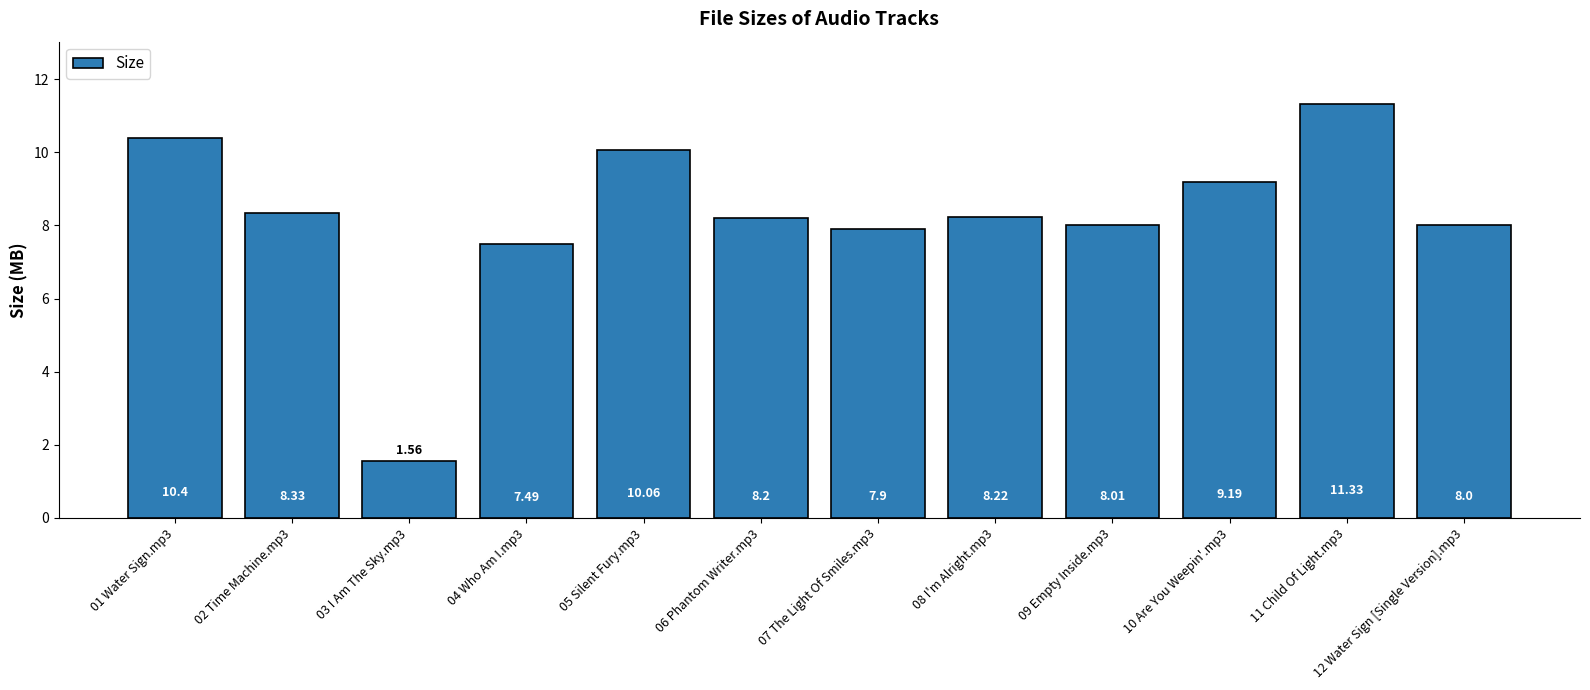

How many data points does each series have?

12